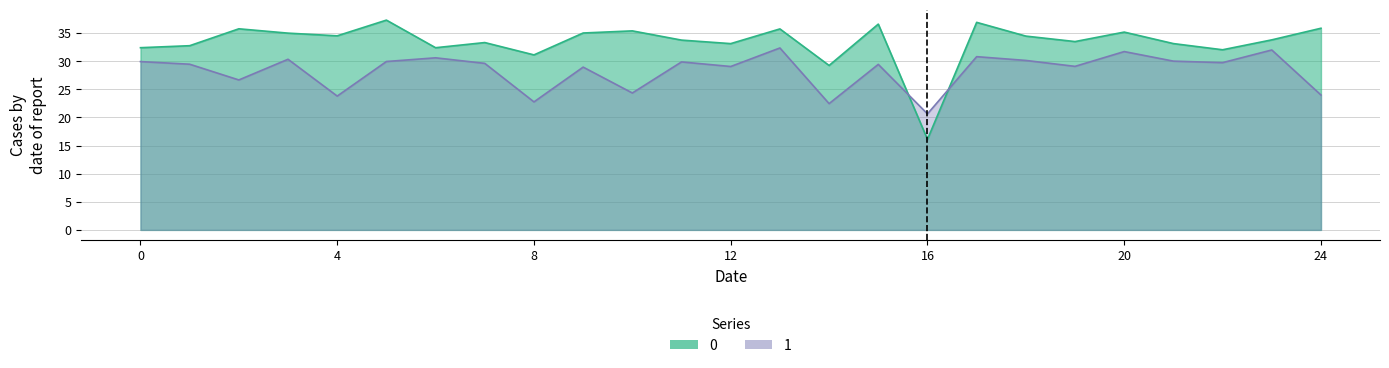

In 1, how many points are lower than both neighbors (excluding endpoints)?

9